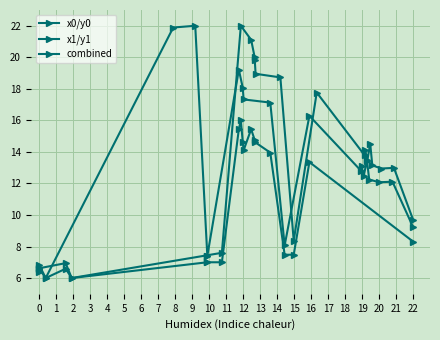

At which category does x1/y1 reach its first local peak?

3